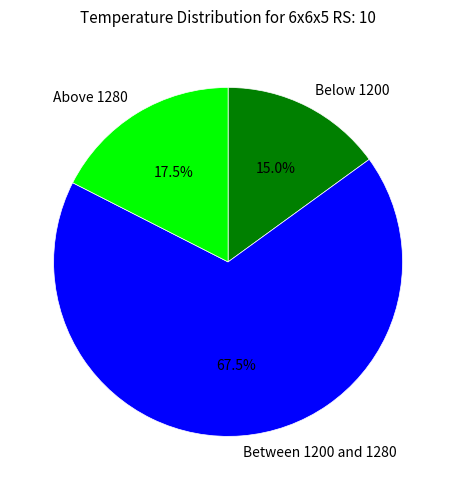

What is the majority slice?

Between 1200 and 1280